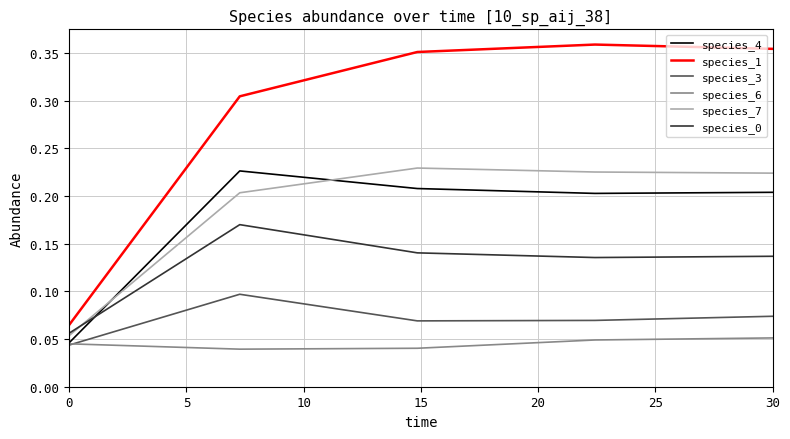

True or false: species_3 and species_7 intersect in this chart.

False